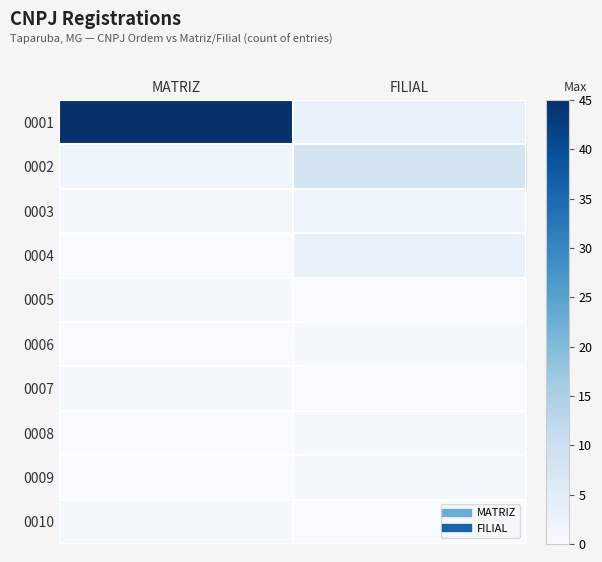

What is the spread (max minus min) of values at MATRIZ?

45